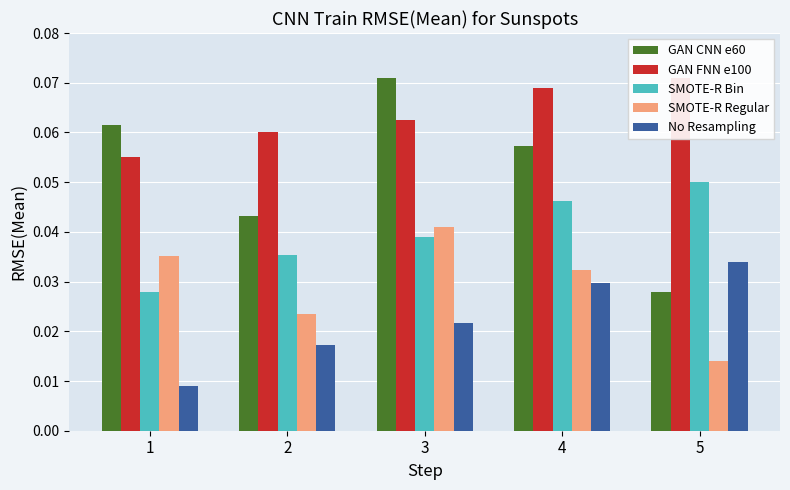

Which has a higher value, 3 or 1?

3